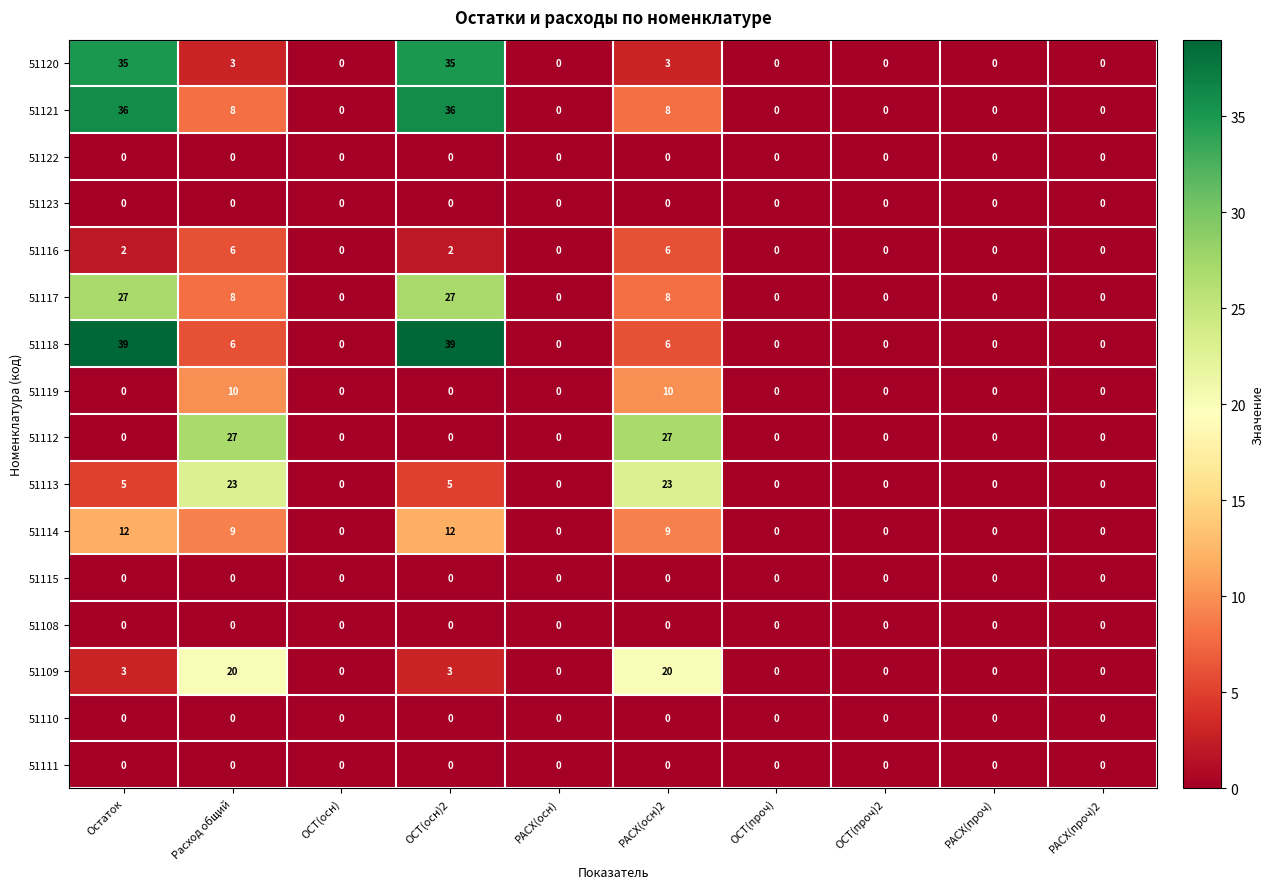

How many 51113 values are between 0 and 5?

8